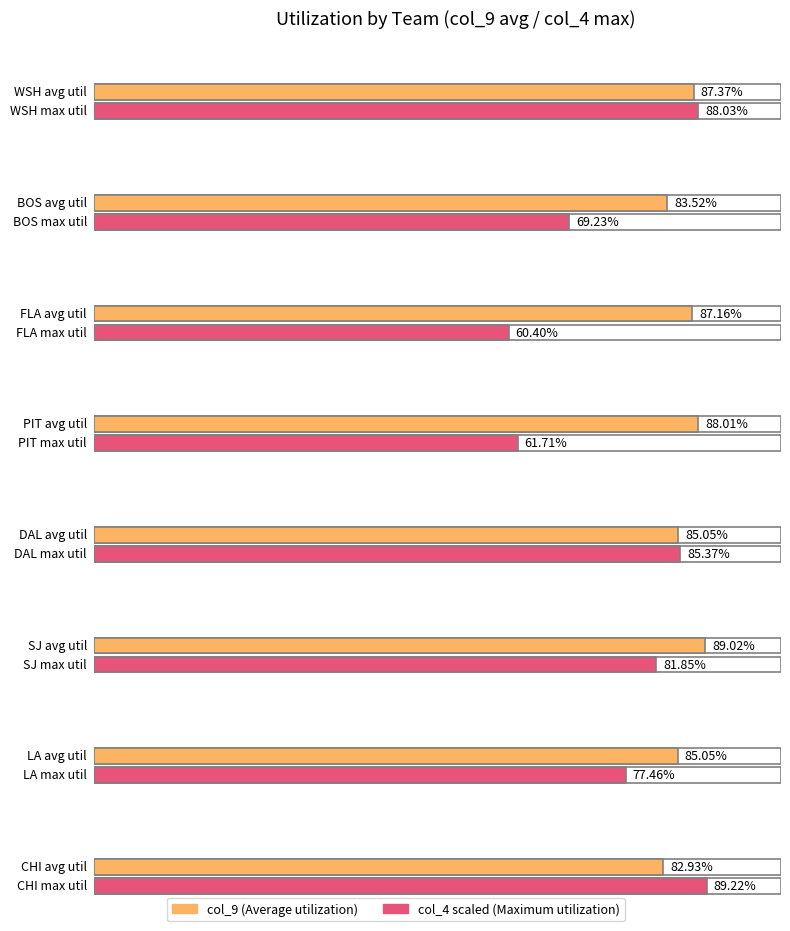

Is it true that col_16 equals 23.8 at 4?

False